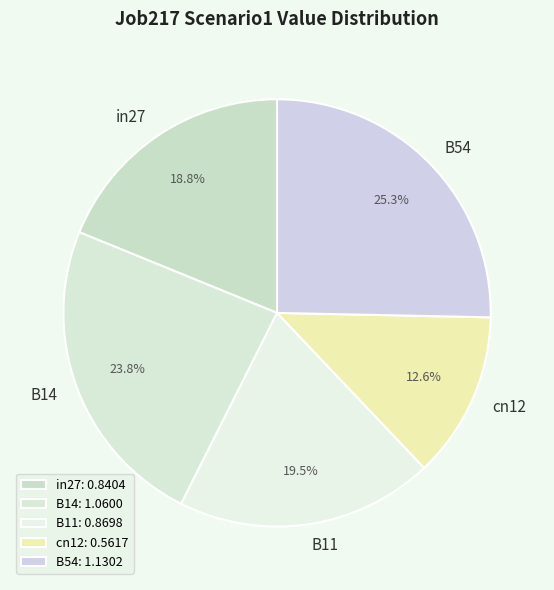

To the nearest percent, what is the difference between the B54 and in27 slice percentages?

6%